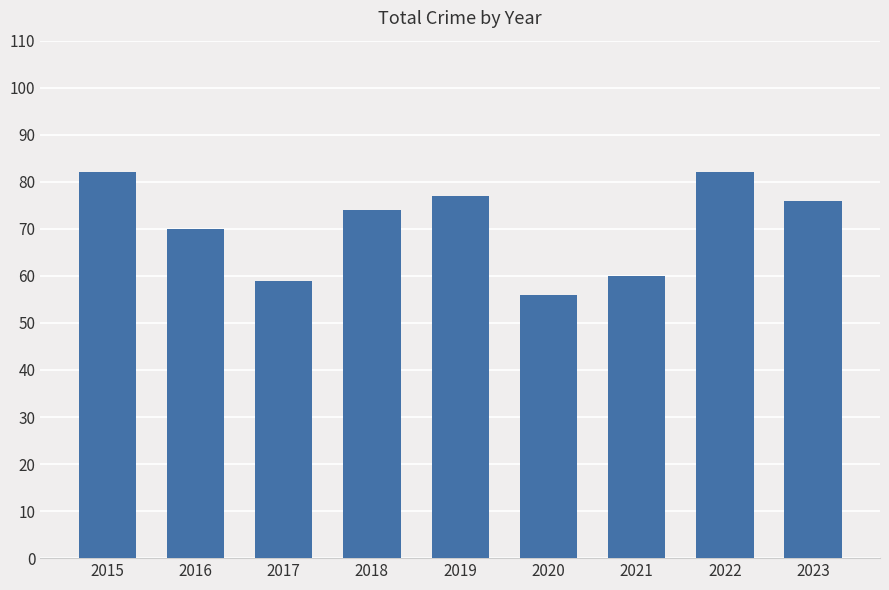

Reading left to right, what are all the values shown in this chart?

82	70	59	74	77	56	60	82	76